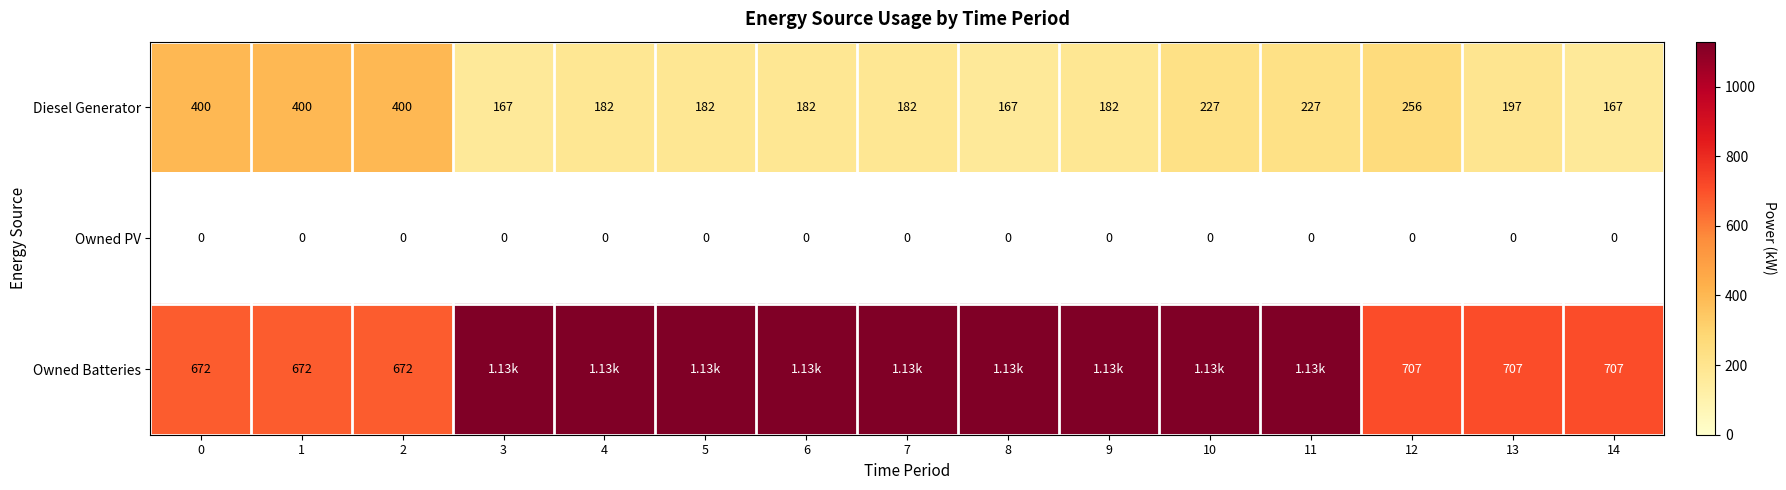

Is the value of Diesel Generator at 3 greater than the value of Owned Batteries at 12?

No